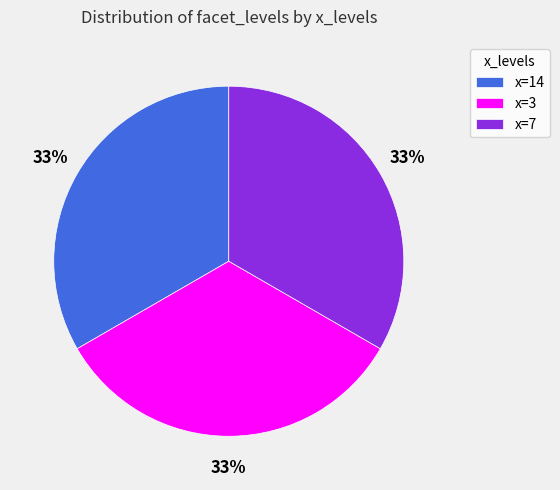

To the nearest percent, what is the average slice percentage?

33%